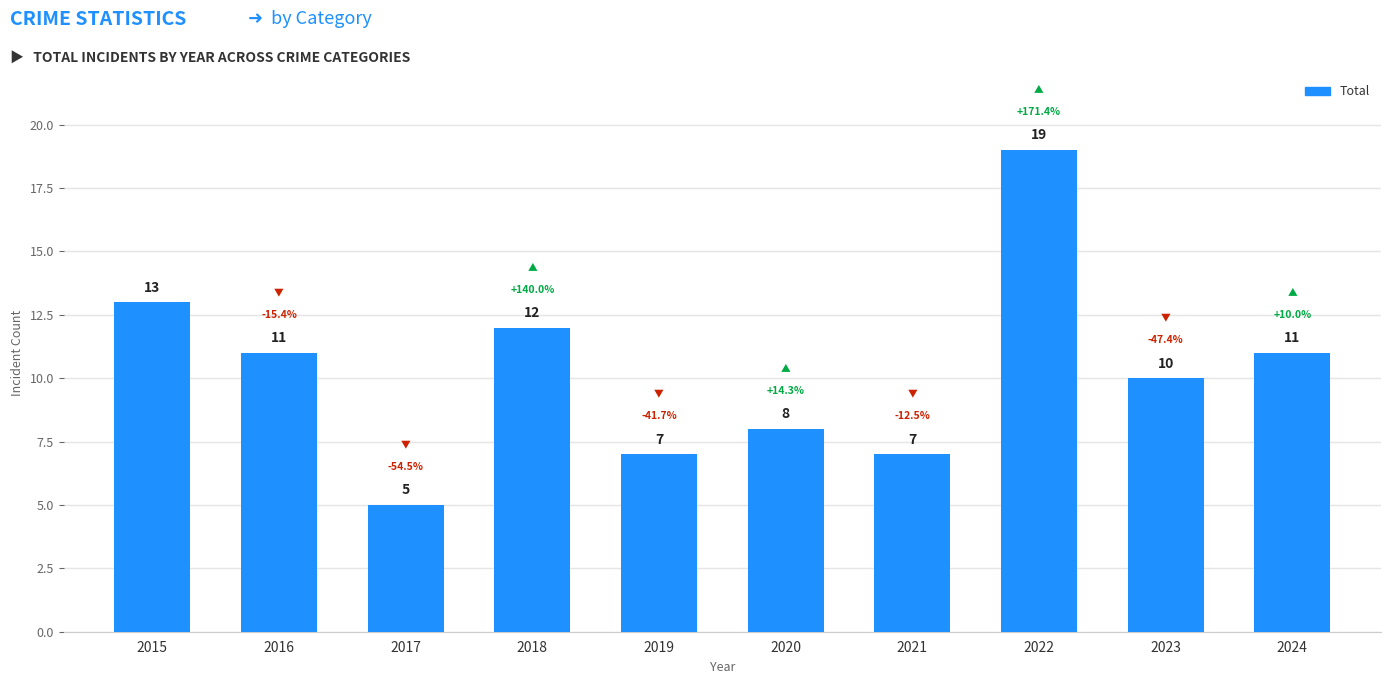

How many values are below 11?

5